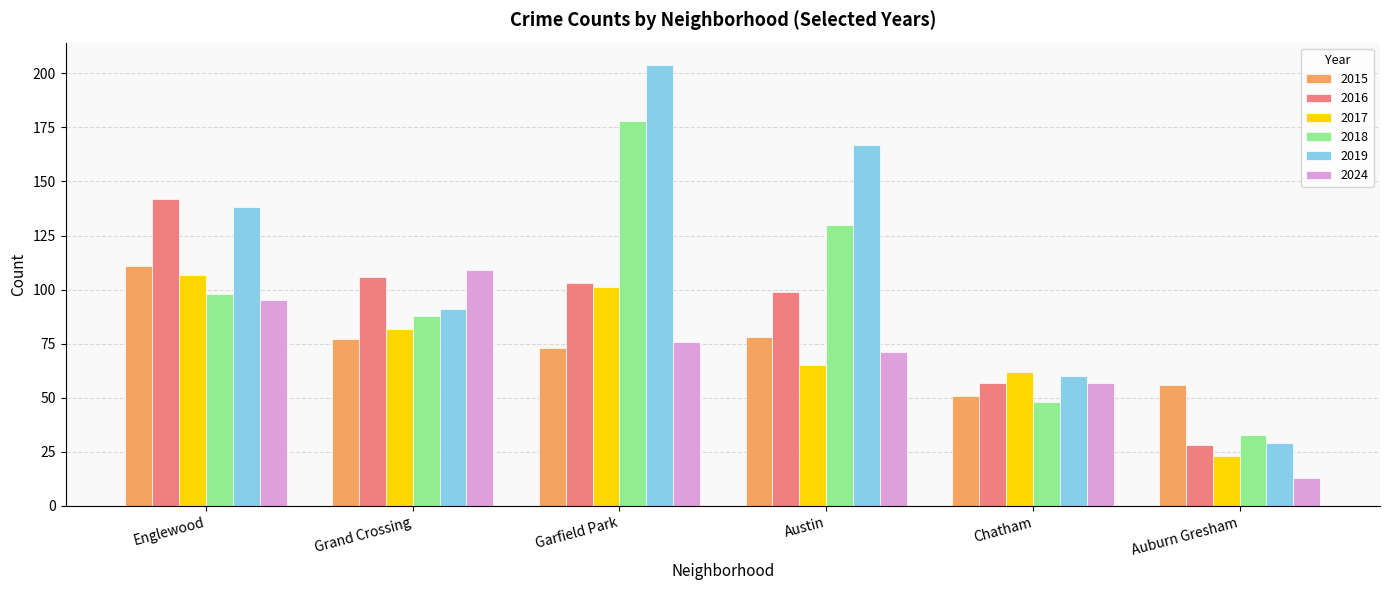

At which category is the sum across all series the highest?

Garfield Park